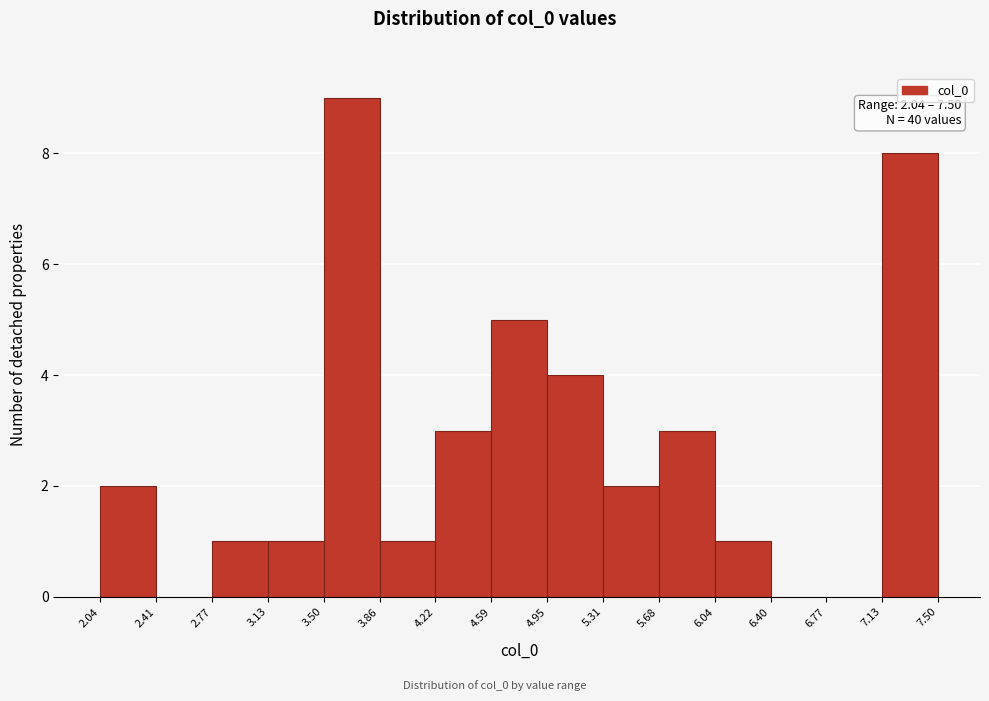

Which range on the x-axis has the tallest bar?

3.50 to 3.86